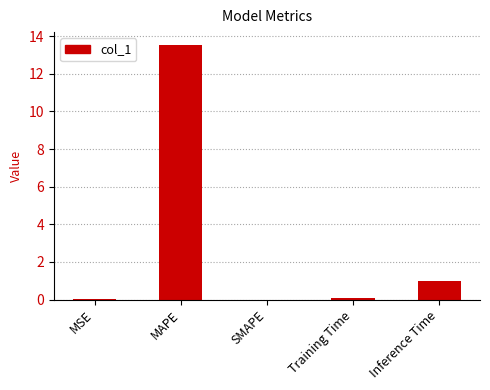

What is the sum of all values?

14.6